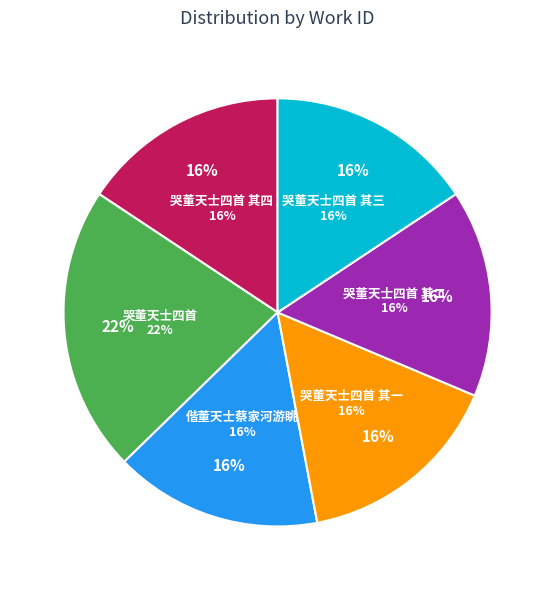

What is the smallest slice in the pie chart?

偕董天士蔡家河游眺